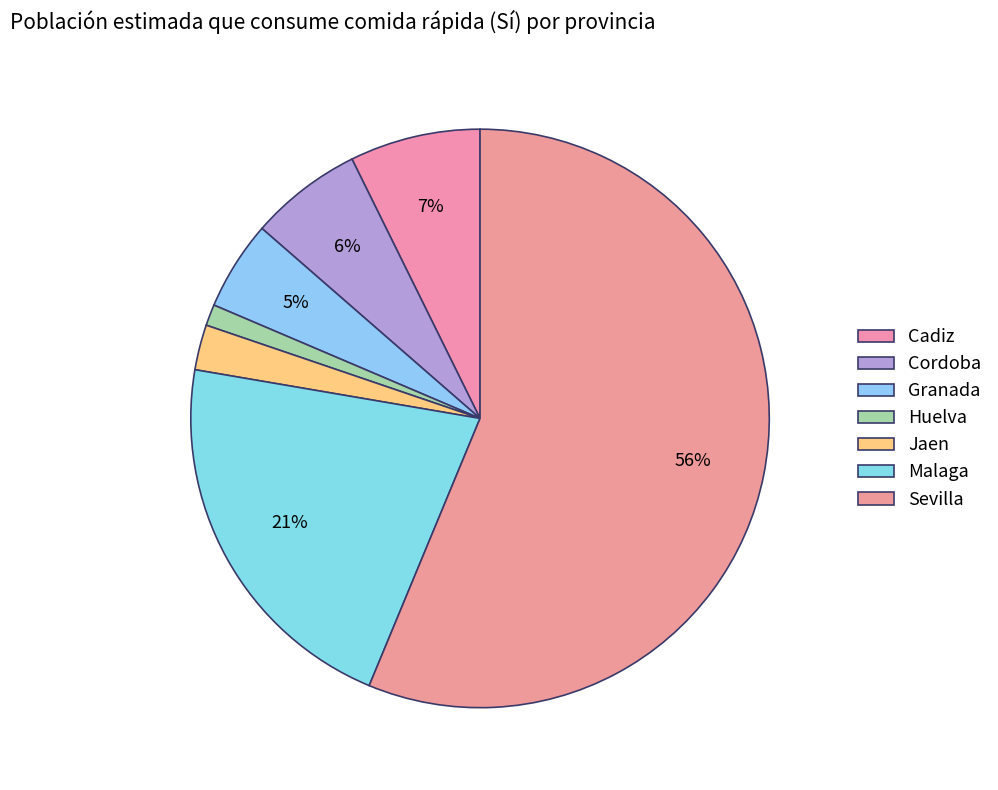

Count the number of slices in the pie.

7